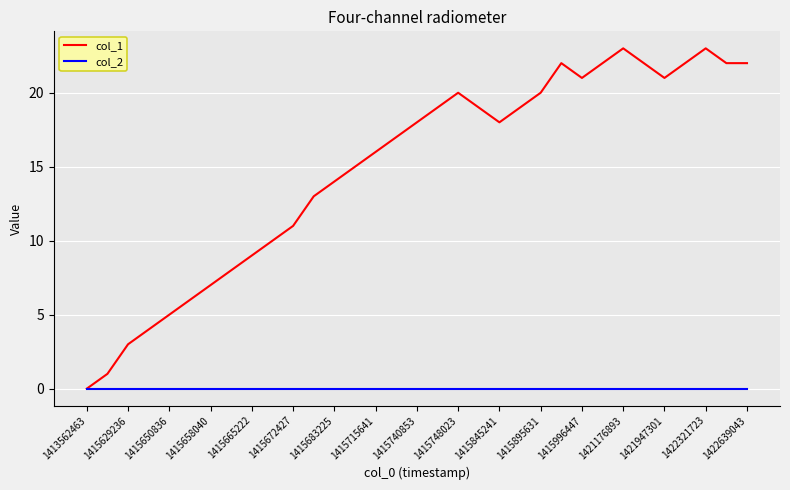

Which series has the largest range (max minus min)?

col_1